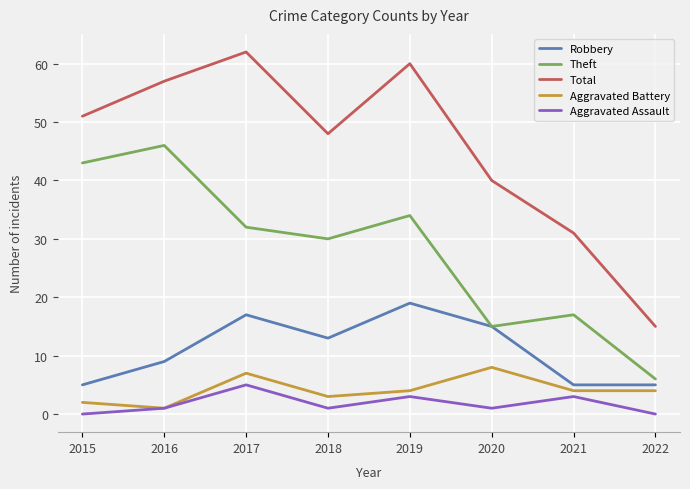

True or false: Total and Theft intersect in this chart.

False